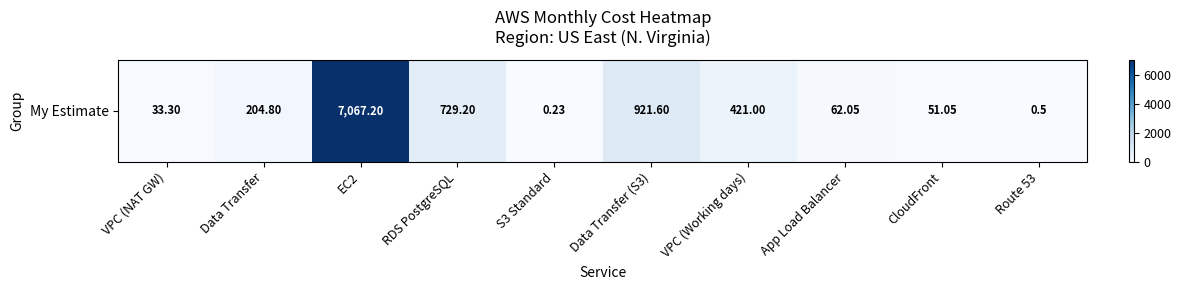

What is the sum of all values?

9490.9